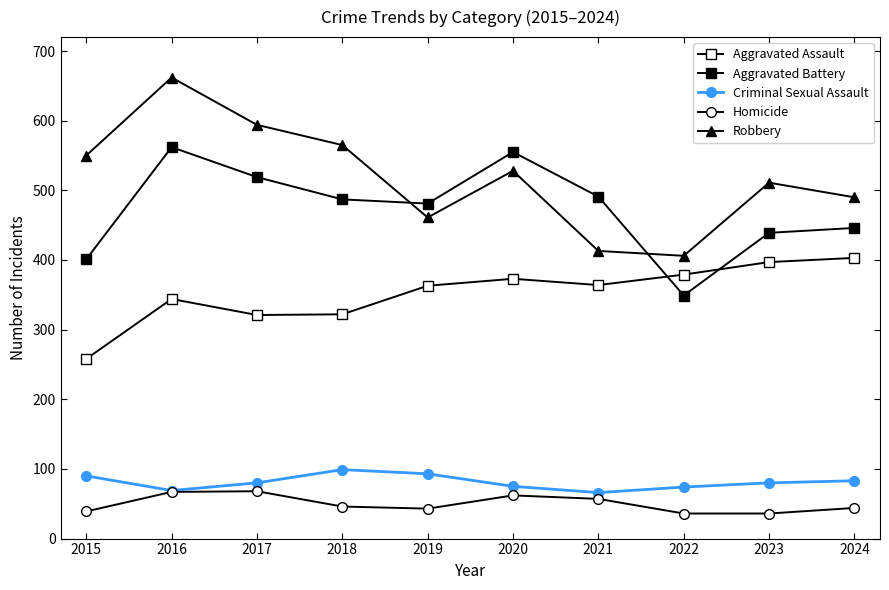

Between 2019 and 2020, which series saw the biggest shift?

Aggravated Battery